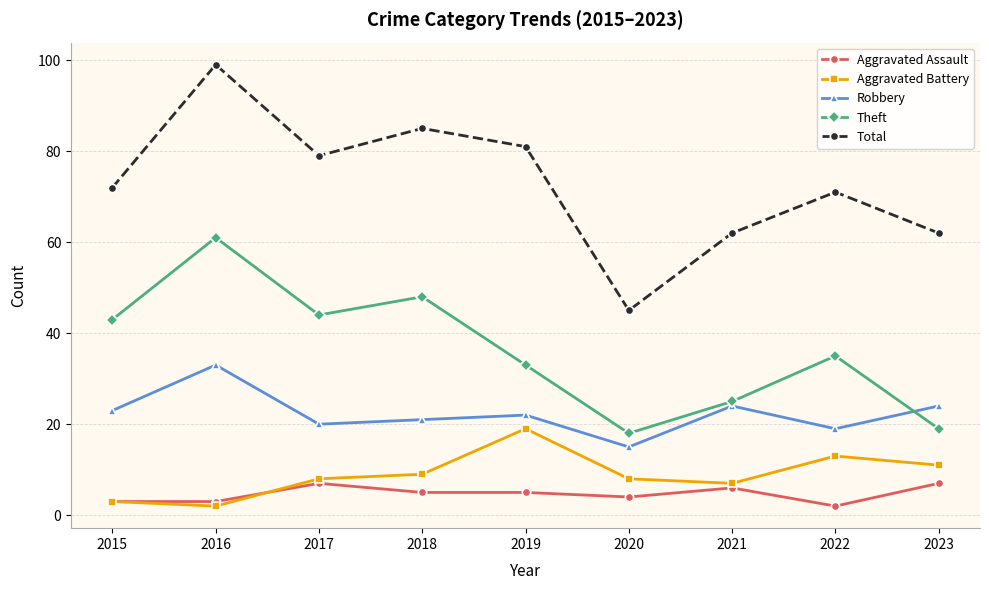

Is this an area chart (filled region under the line)?

No